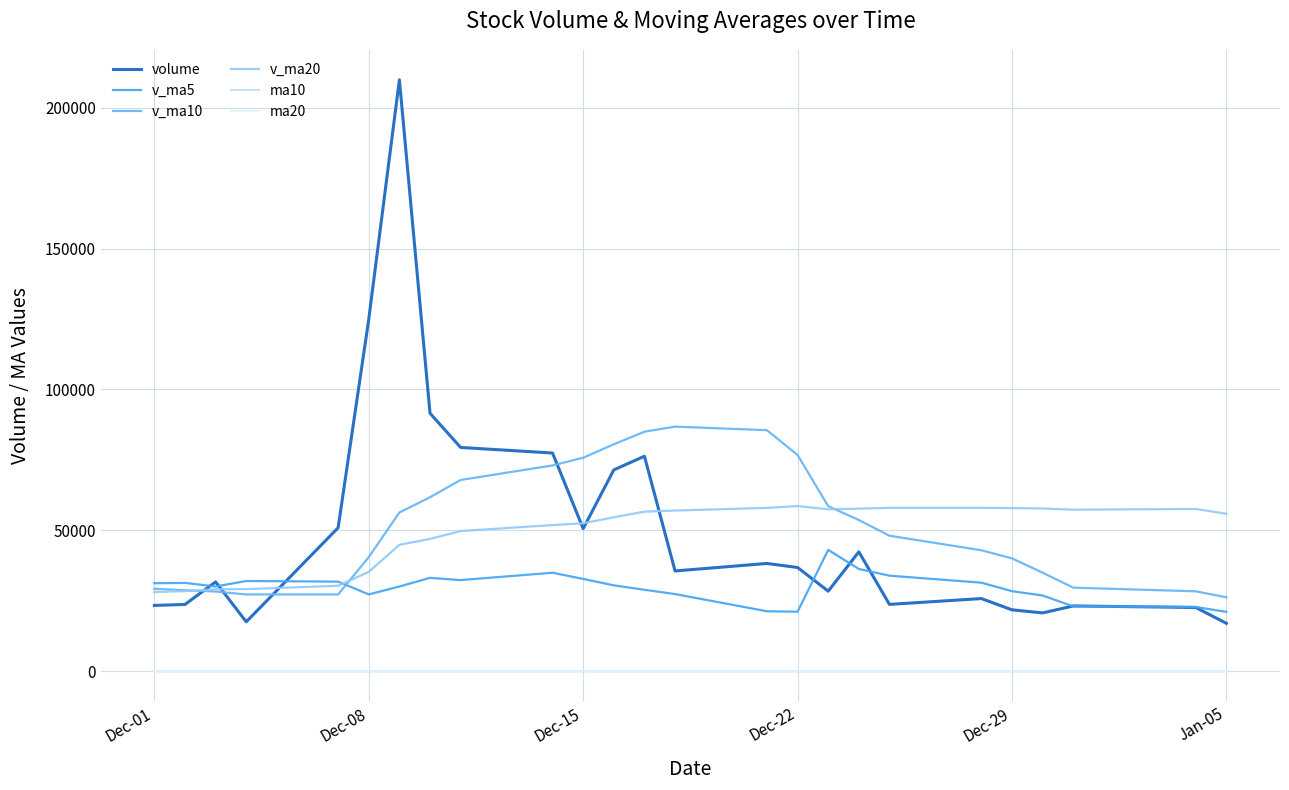

Which series has the widest spread of values?

volume